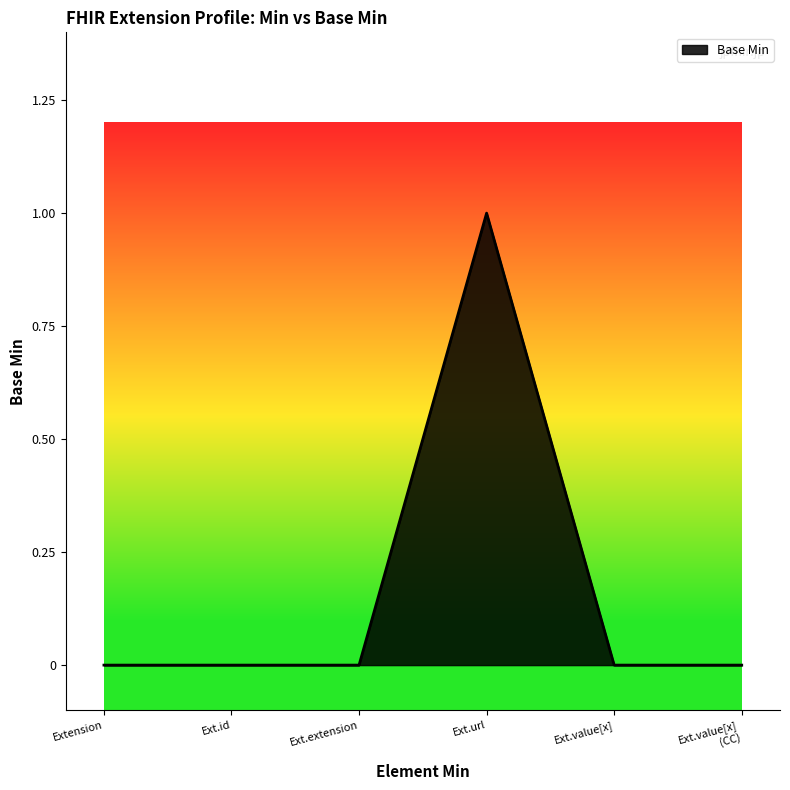

What is the sum of all values?

1